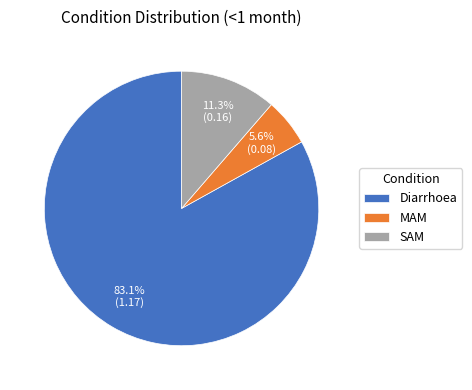

Is the sum of MAM and SAM greater than half?

No